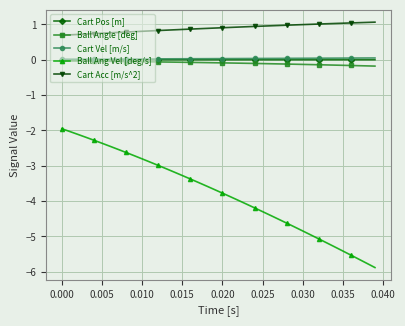

Which series has the largest range (max minus min)?

Ball Ang Vel [deg/s]